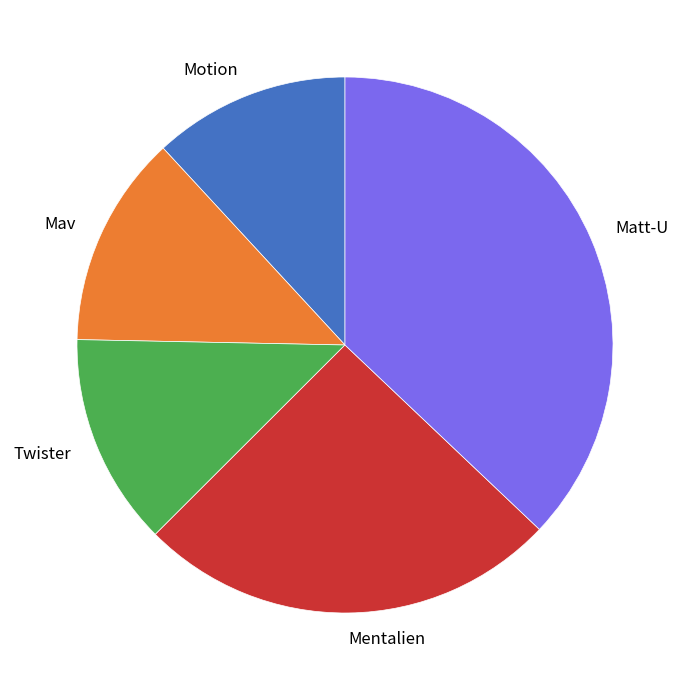

Count the number of slices in the pie.

5